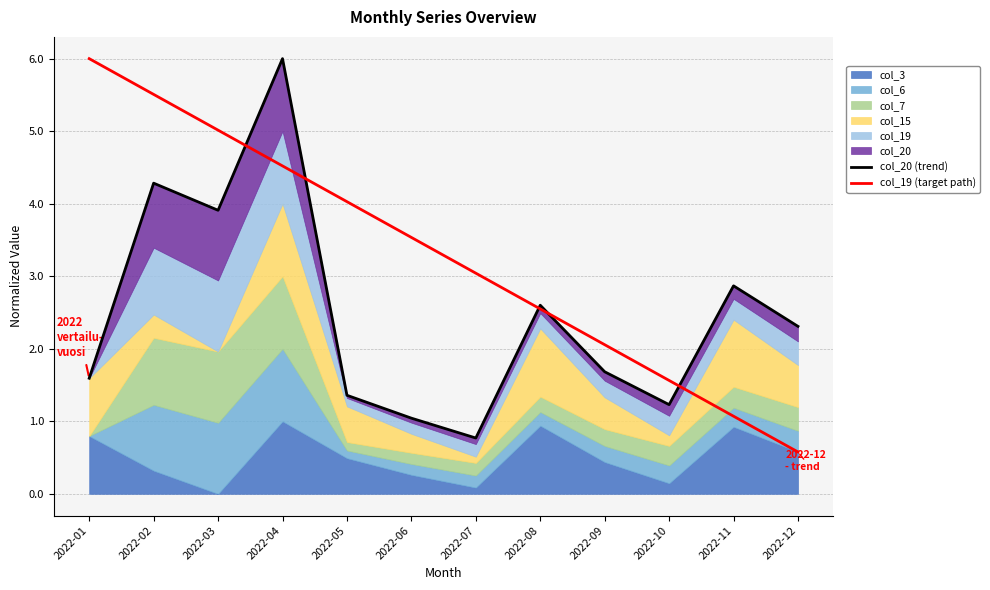

Where is col_20 (trend) nearest to the value 3?

2022-11